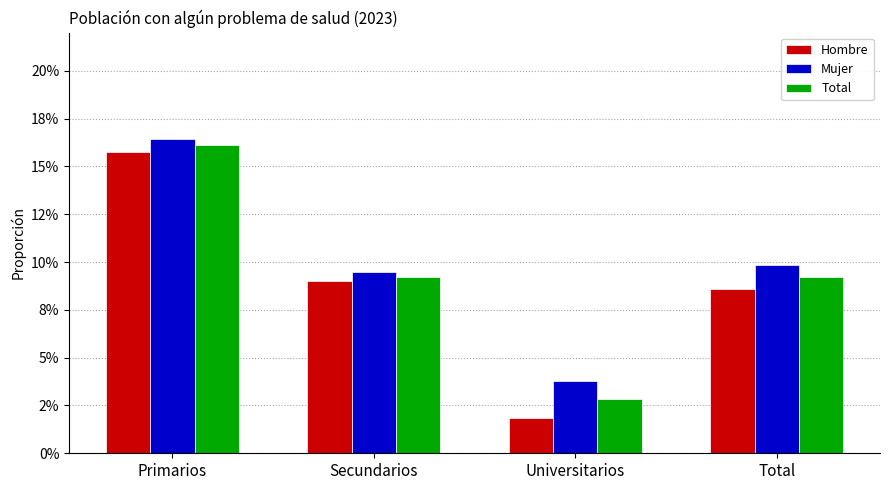

What is the highest value of the Hombre series?

0.2